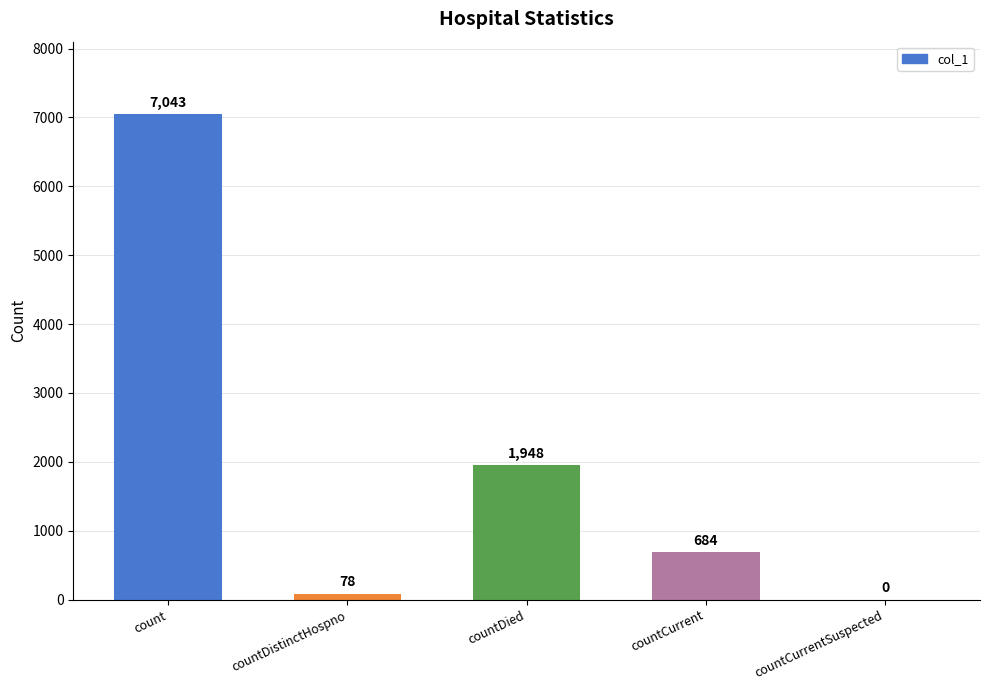

The chart shows a value of 684 at countCurrent. True or false?

True